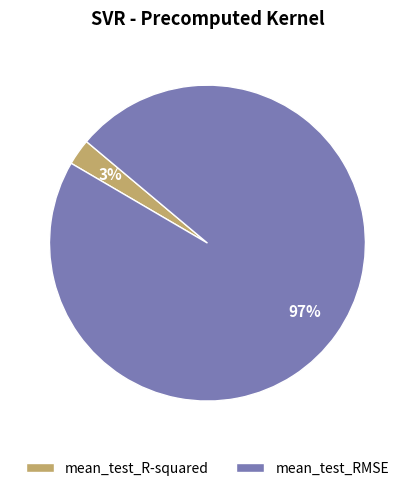

Is the sum of mean_test_RMSE and mean_test_R-squared greater than half?

Yes